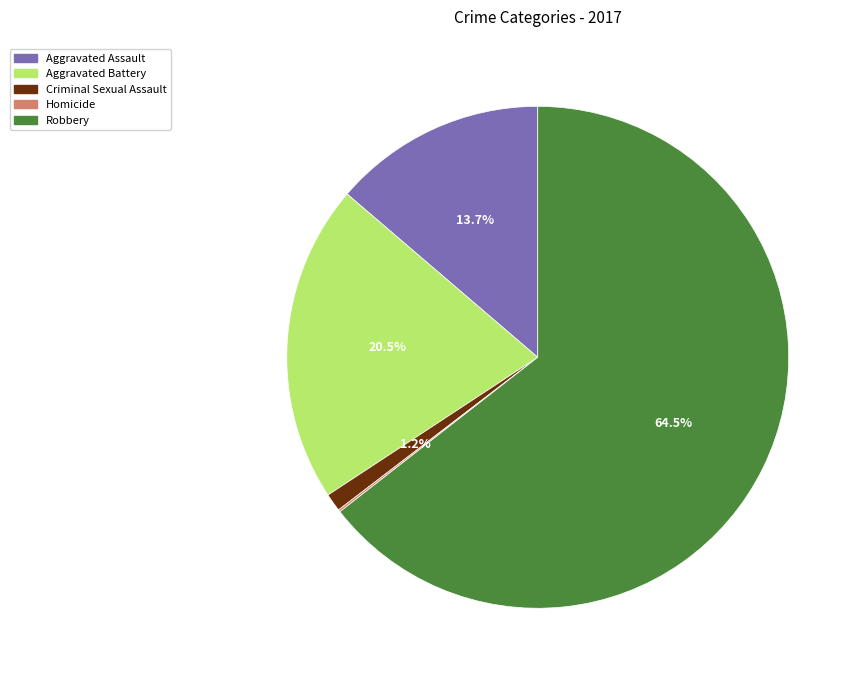

What is the largest slice in the pie chart?

Robbery